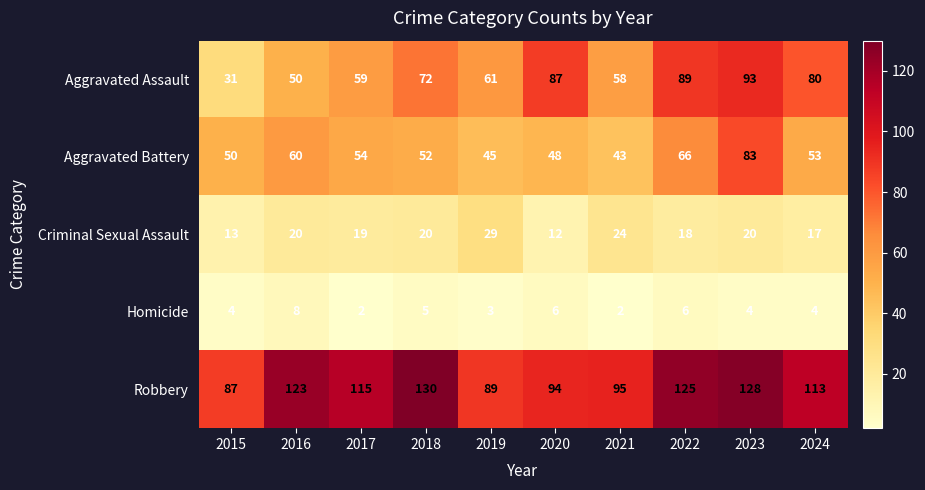

What is the total value across all series at 2019?

227